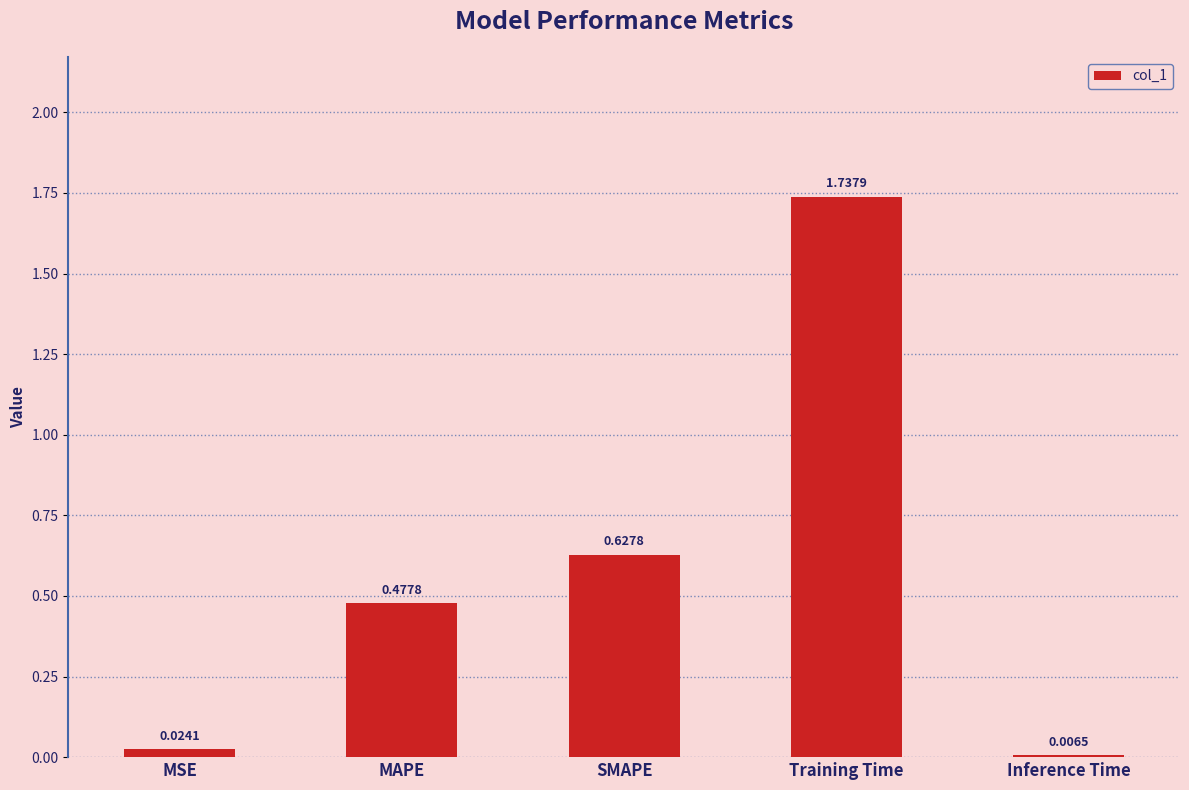

The chart shows a value of 0.2 at MAPE. True or false?

False